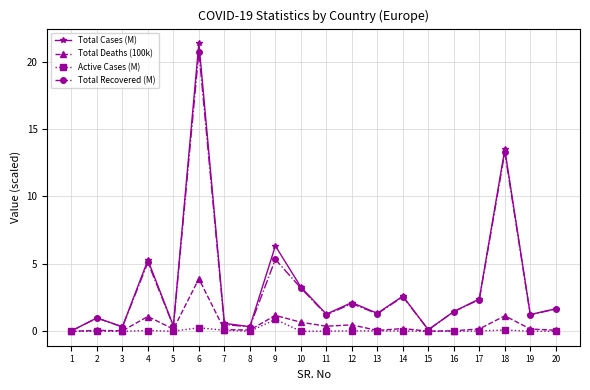

Which category has the highest value across all series?

6